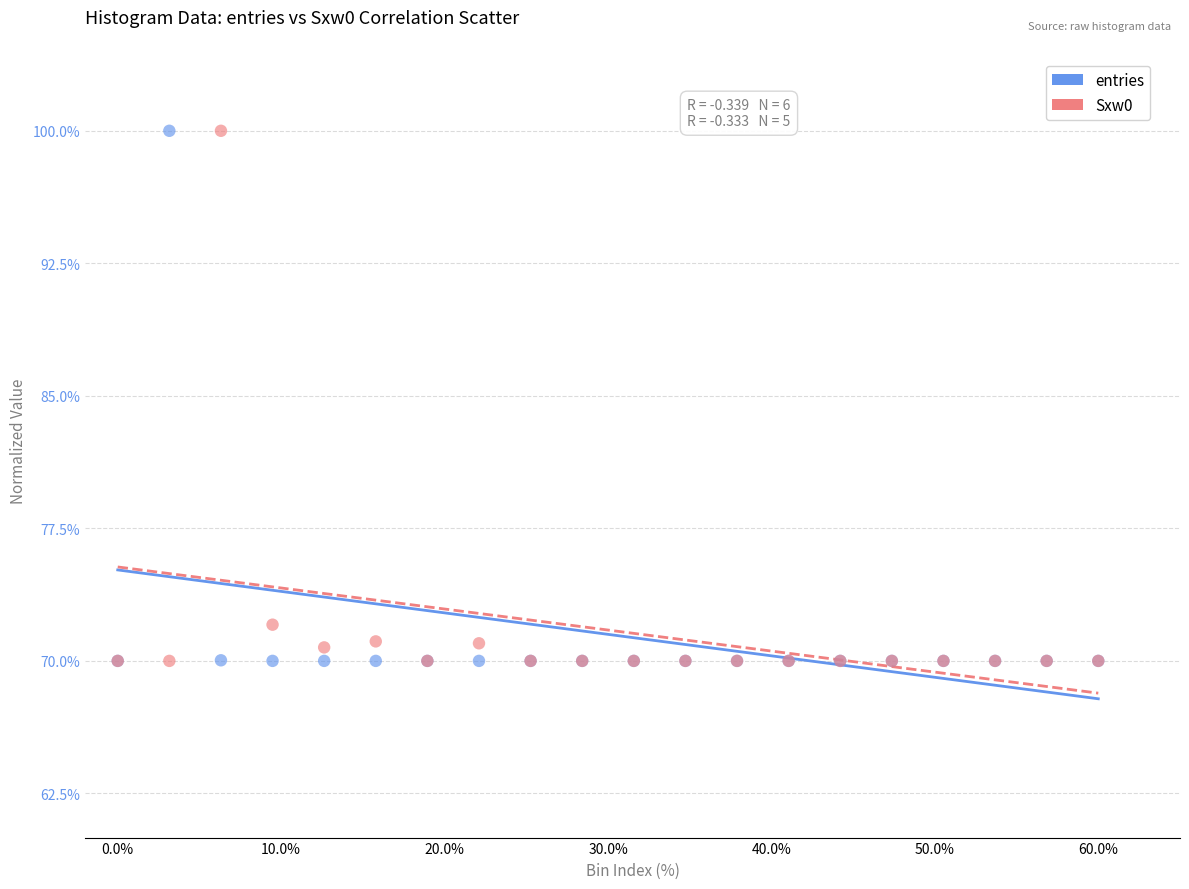

Across all series, what Y value is closest to 85?

72.0